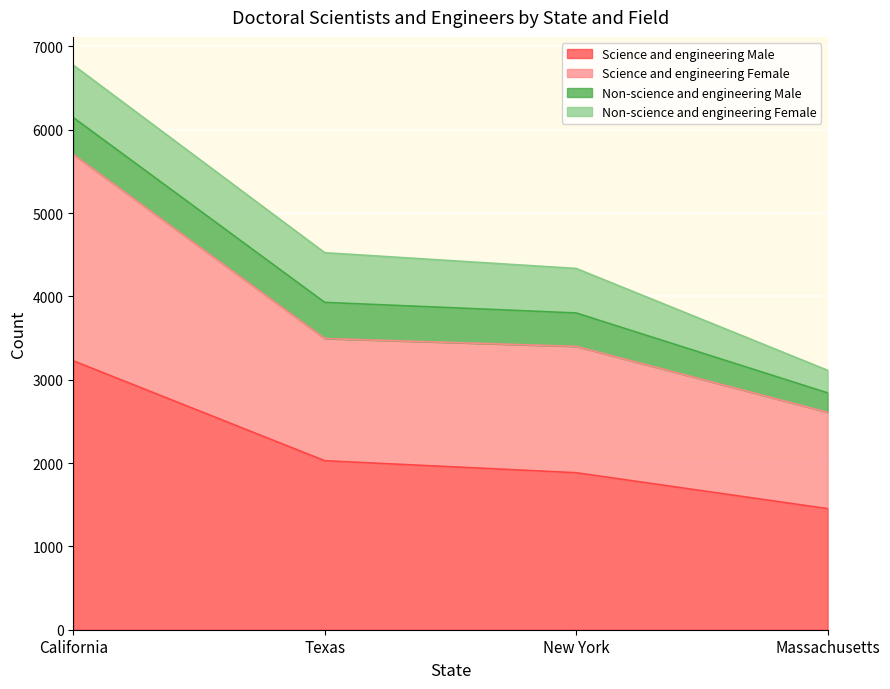

At which label does Science and engineering Male first exceed 2028?

California